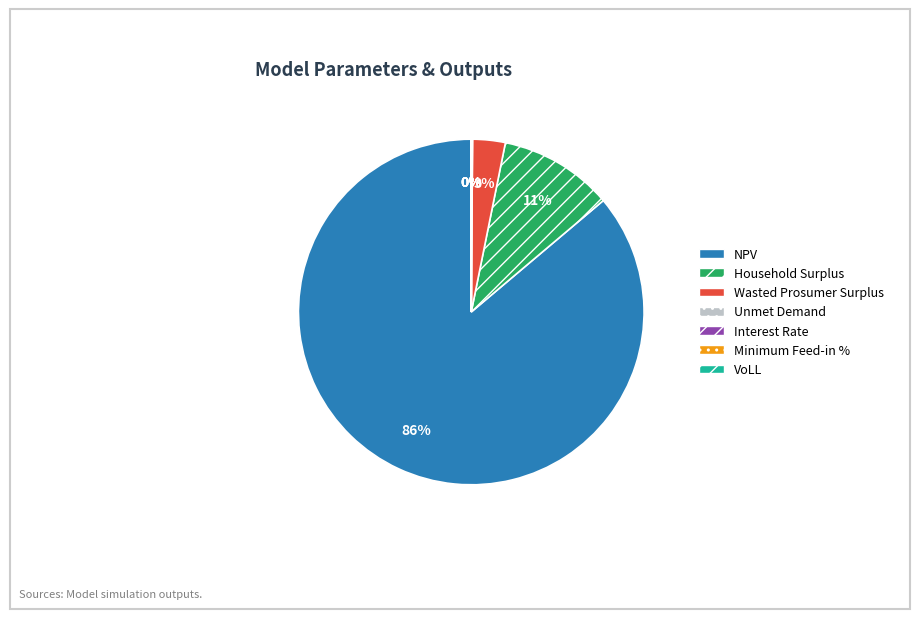

What is the largest slice in the pie chart?

NPV